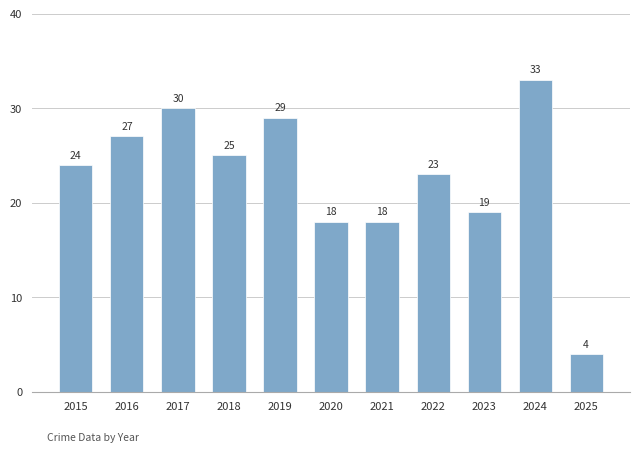

Reading left to right, what are all the values shown in this chart?

2015=24	2016=27	2017=30	2018=25	2019=29	2020=18	2021=18	2022=23	2023=19	2024=33	2025=4